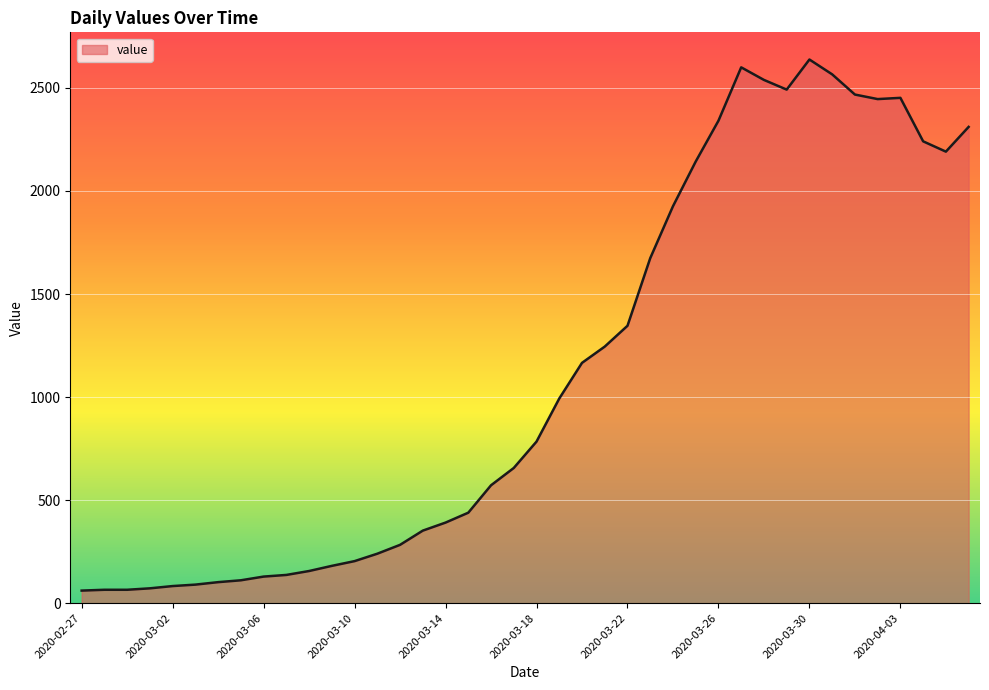

How many series are shown in this chart?

1